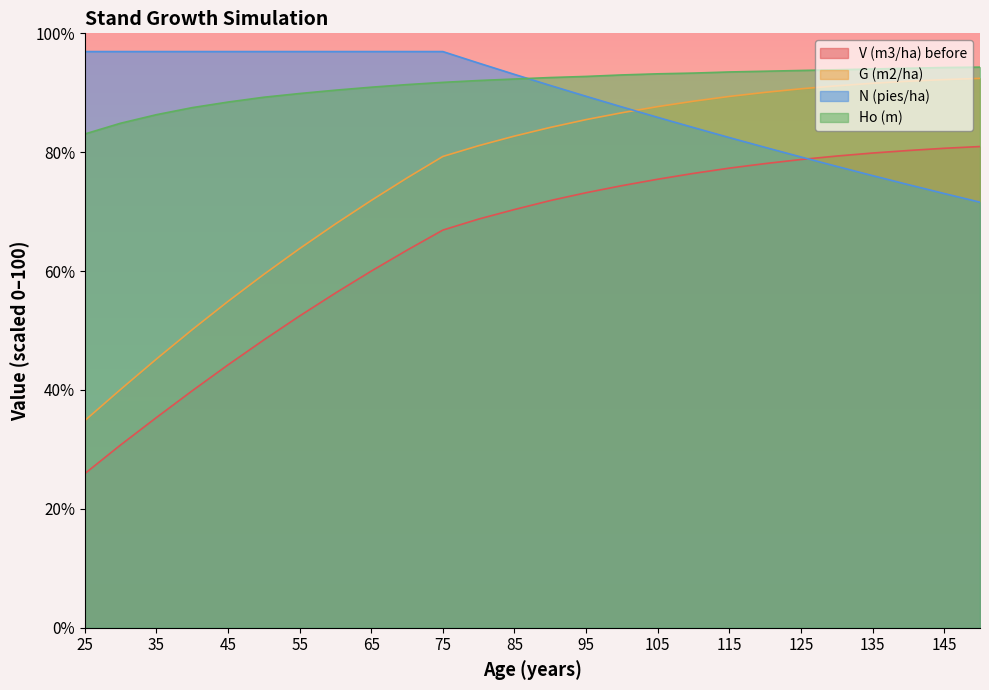

True or false: G (m2/ha) and Ho (m) cross at least once.

False